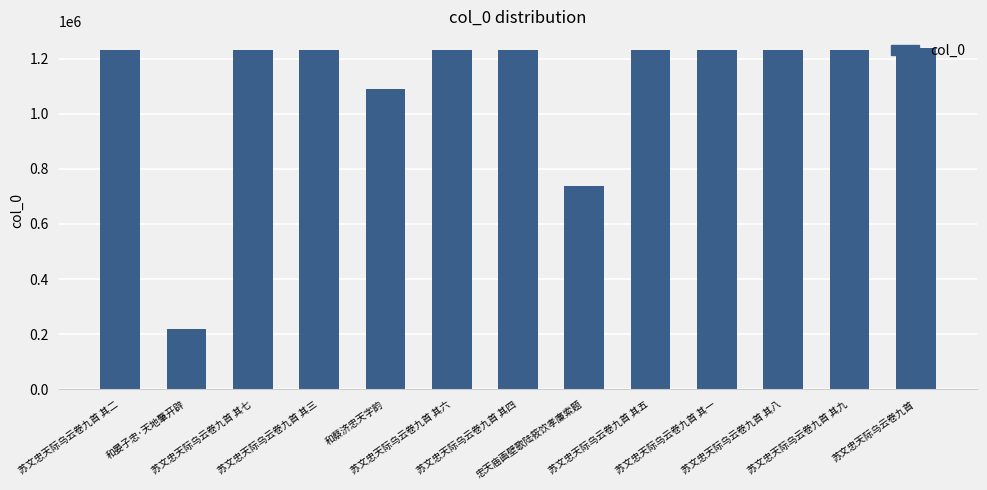

Approximately how many times larger is the value at 苏文忠天际乌云卷九首 其二 compared to 苏文忠天际乌云卷九首 其一?

1.0